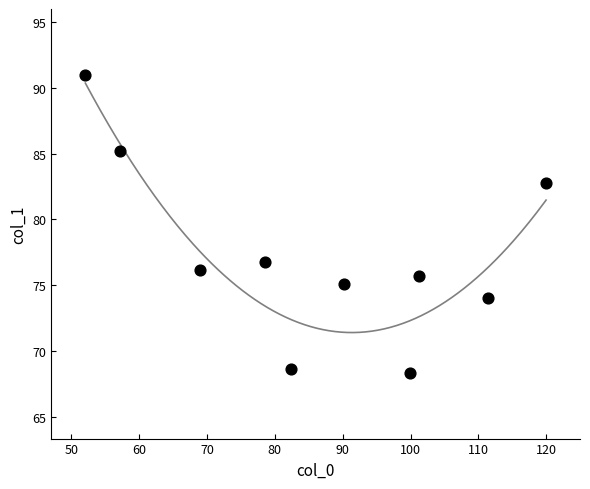

What is the range of Y values (max minus min)?

22.6